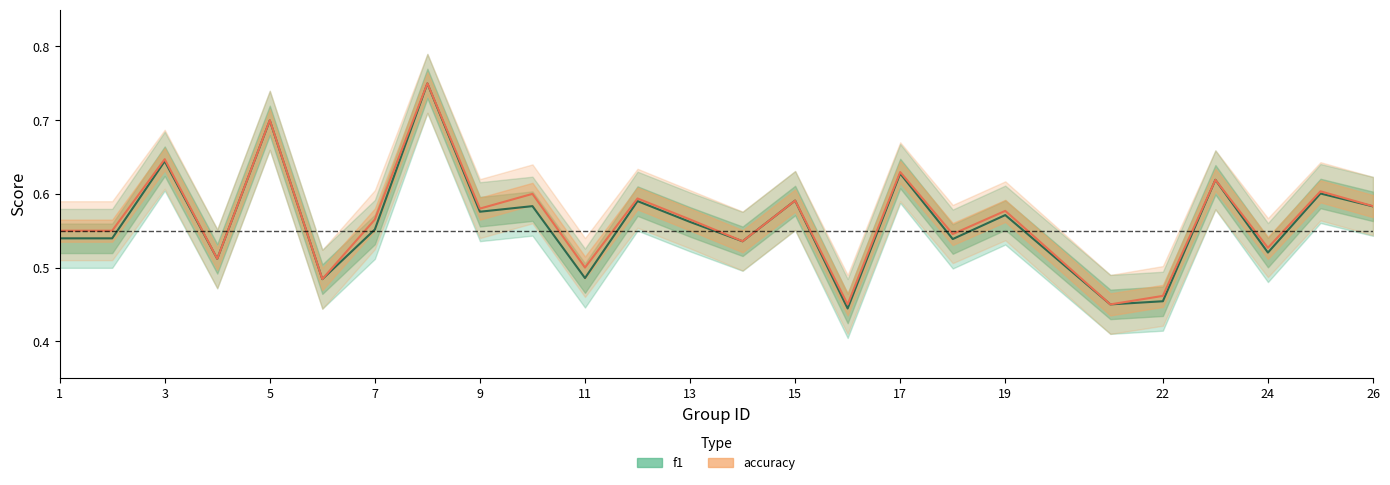

How many lines are shown in the chart?

2